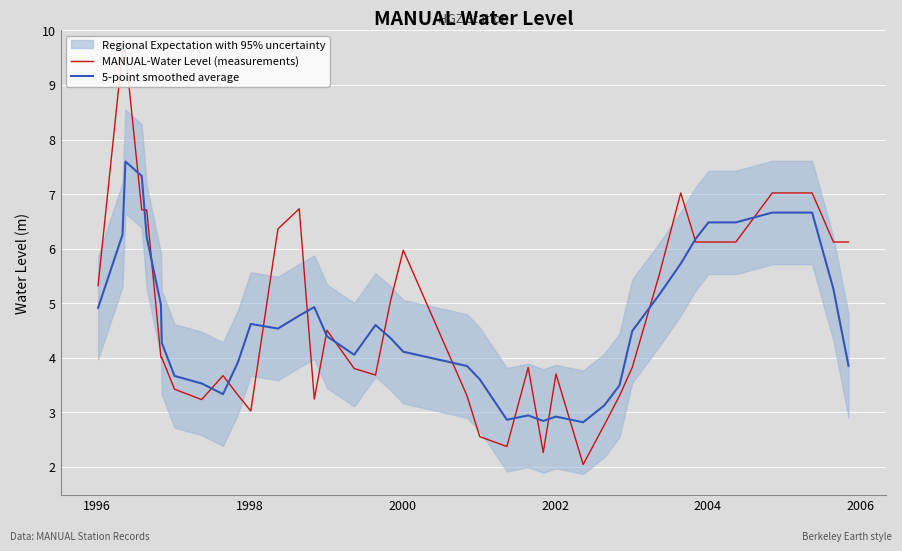

How many data points in MANUAL-Water Level (measurements) are above 4?

20